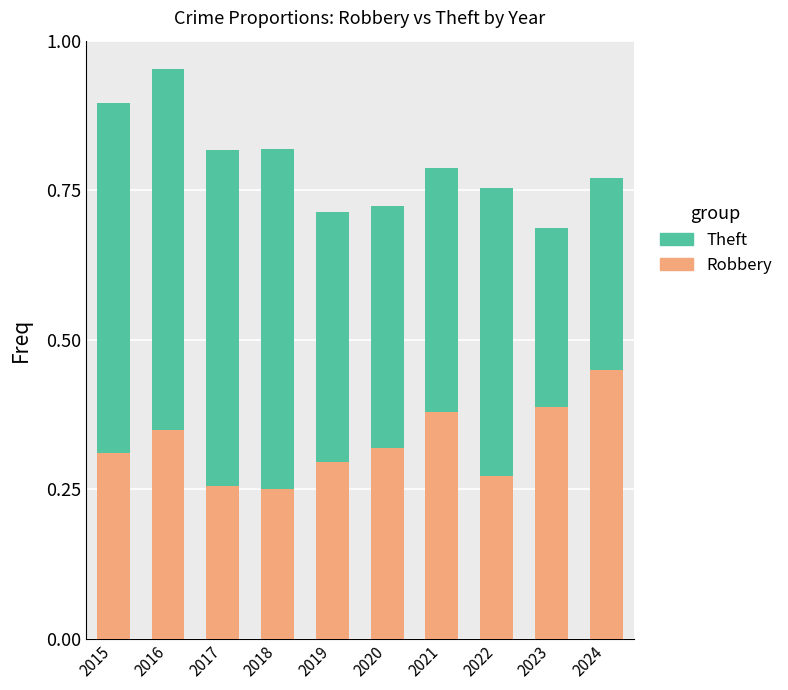

Which category has the highest value in the Robbery series?

2024